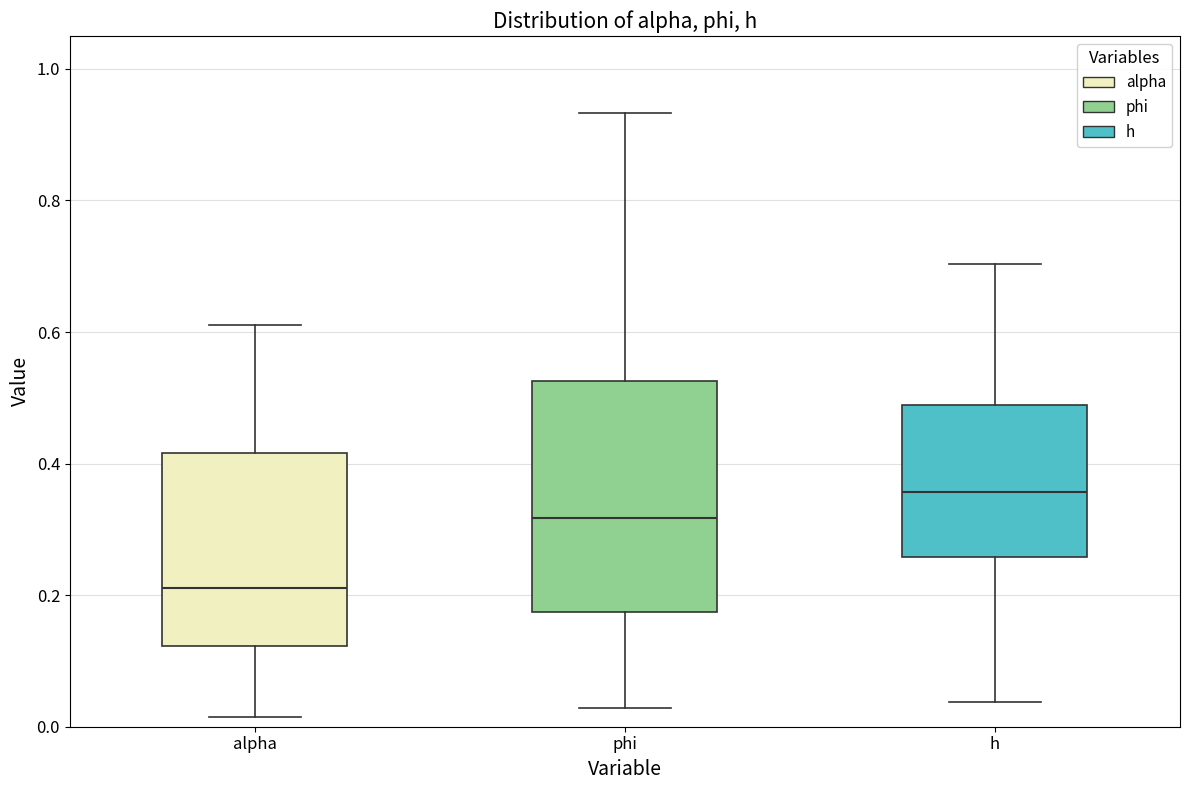

Comparing the boxes themselves (not the whiskers), which one is the tallest?

phi